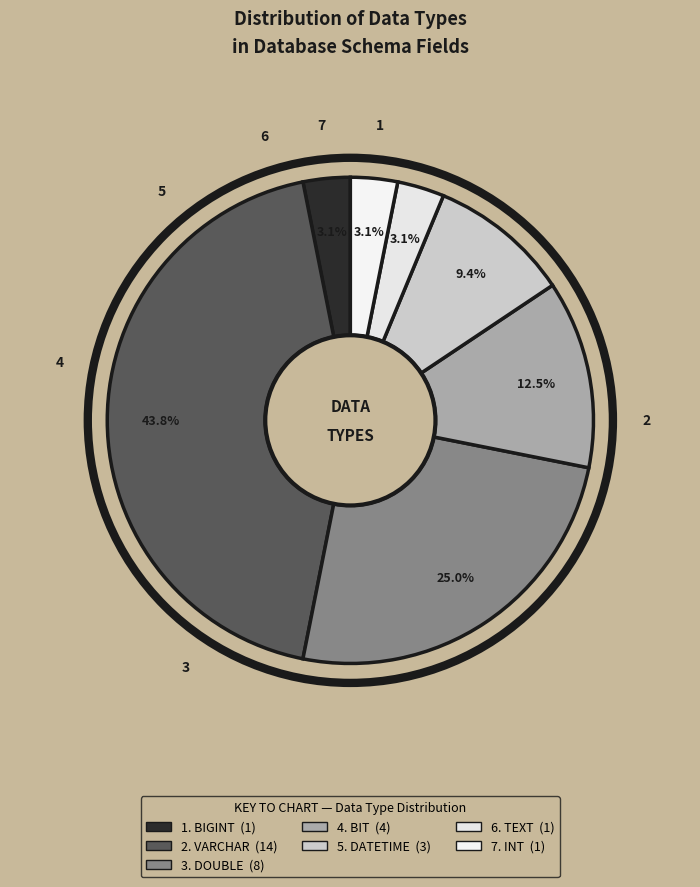

Count the number of slices in the pie.

7